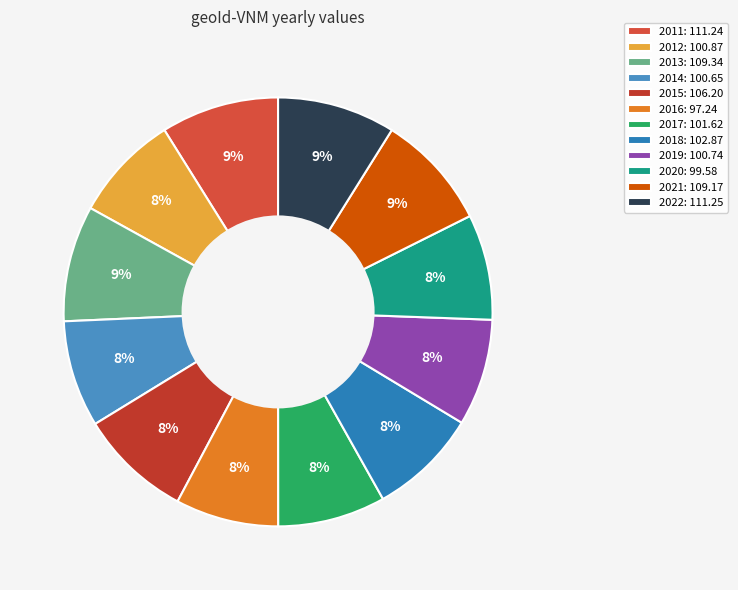

To the nearest percent, what is the difference between the 2016 and 2021 slice percentages?

1%